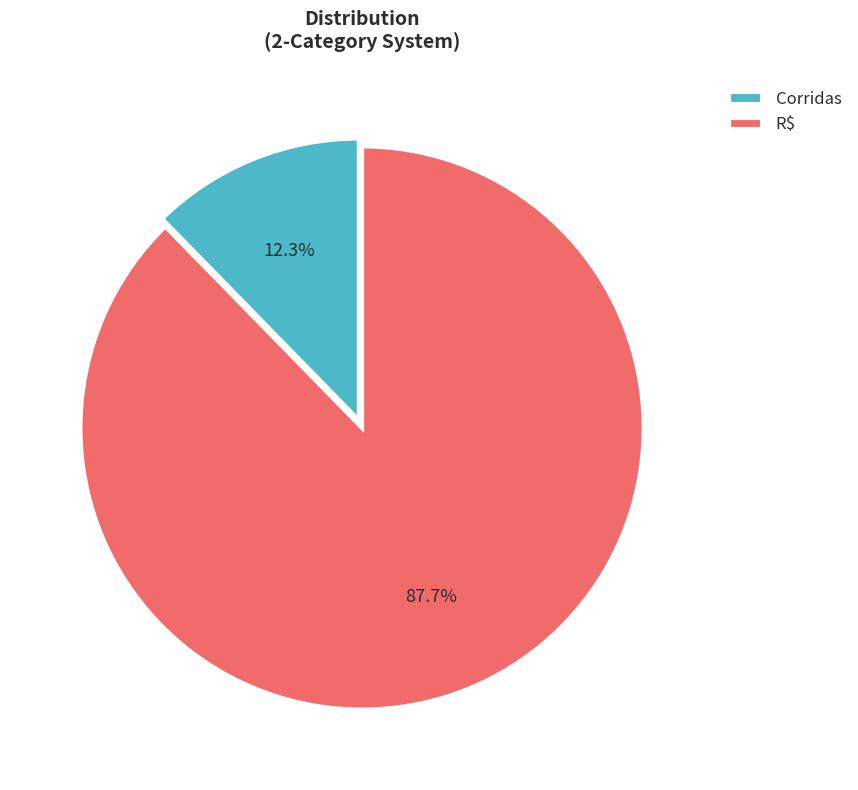

Which category accounts for the majority?

R$